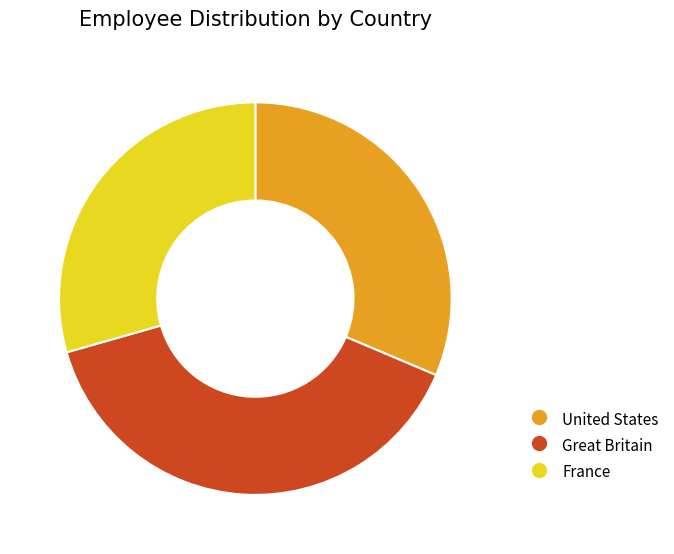

Is it true that Great Britain is 39% of the pie?

True